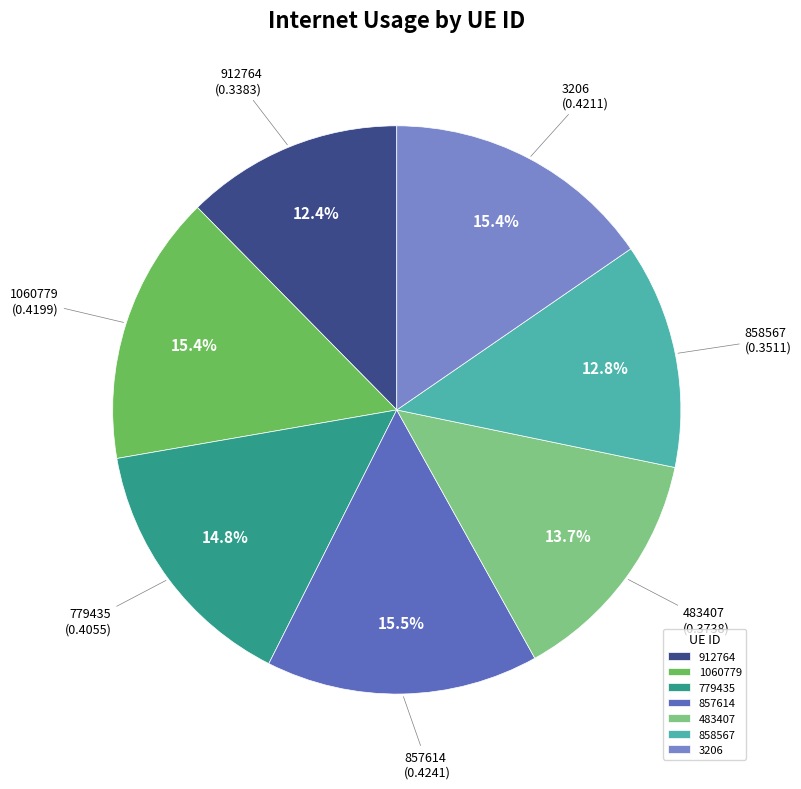

Is 1060779 the majority of the pie?

No